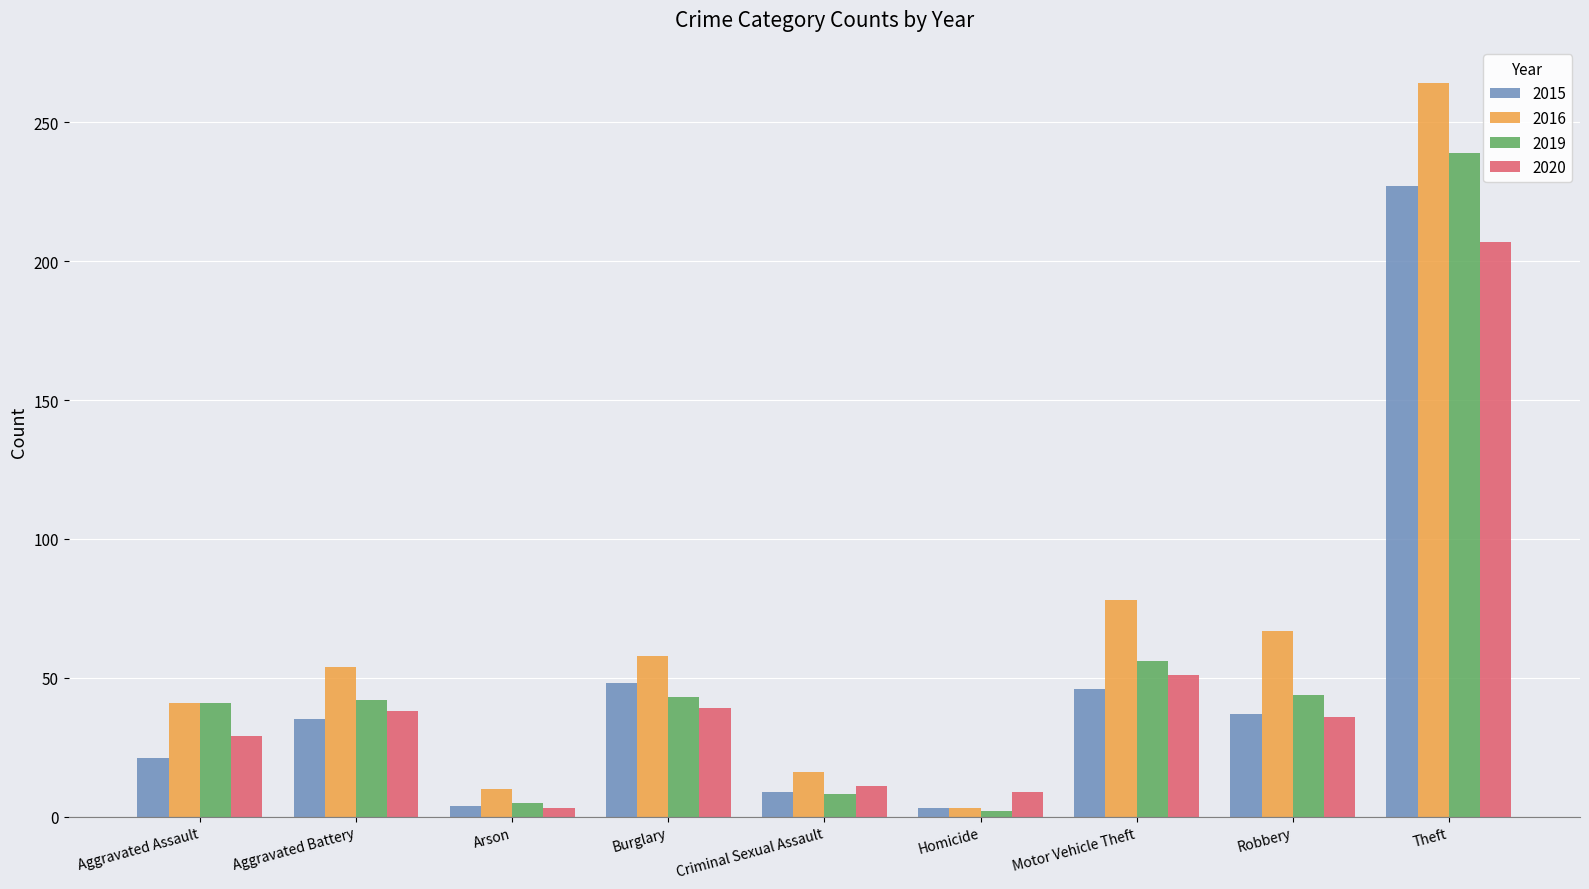

What is the spread (max minus min) of values at Burglary?

19